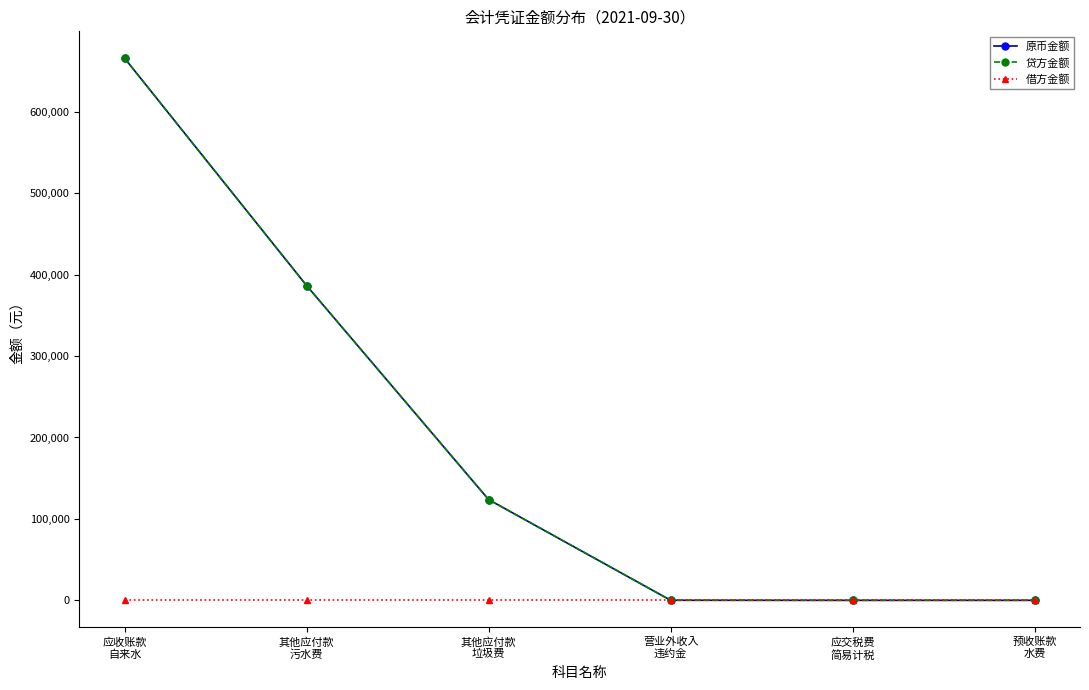

How many lines are shown in the chart?

3